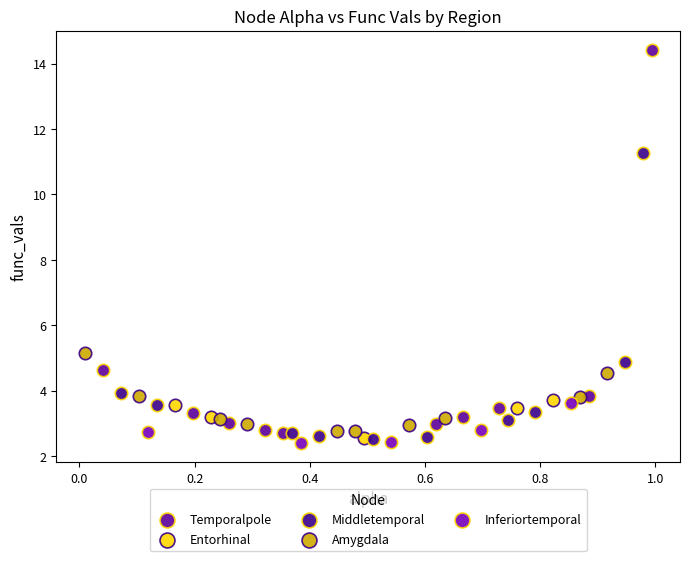

Which series reaches the maximum Y coordinate?

Temporalpole